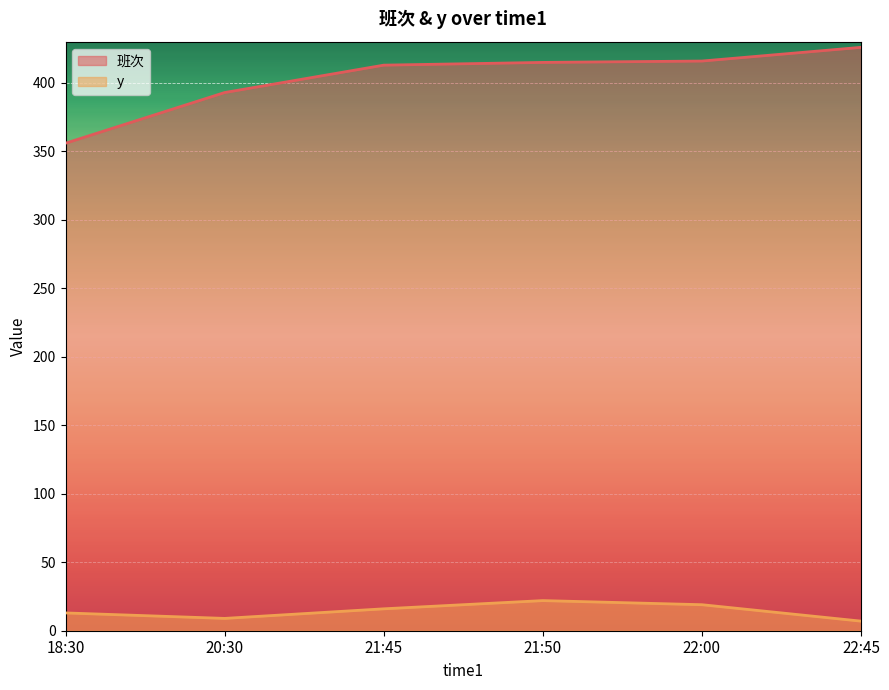

What is the smallest value displayed?

7